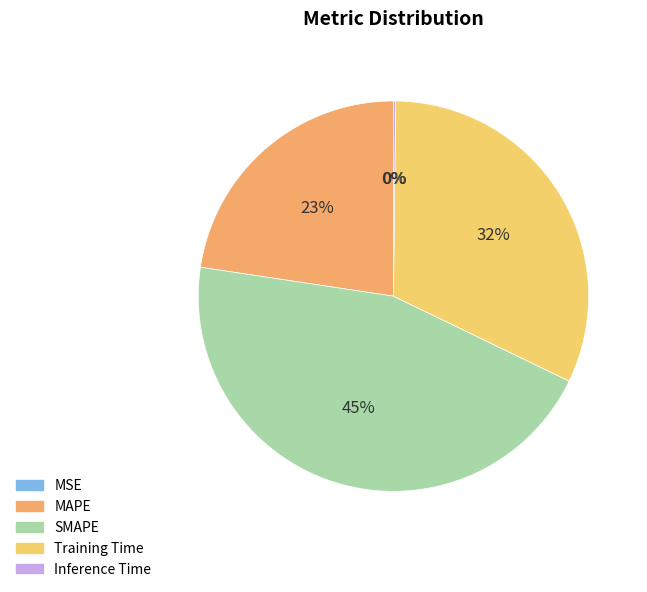

Is it true that MSE is 5% of the pie?

False